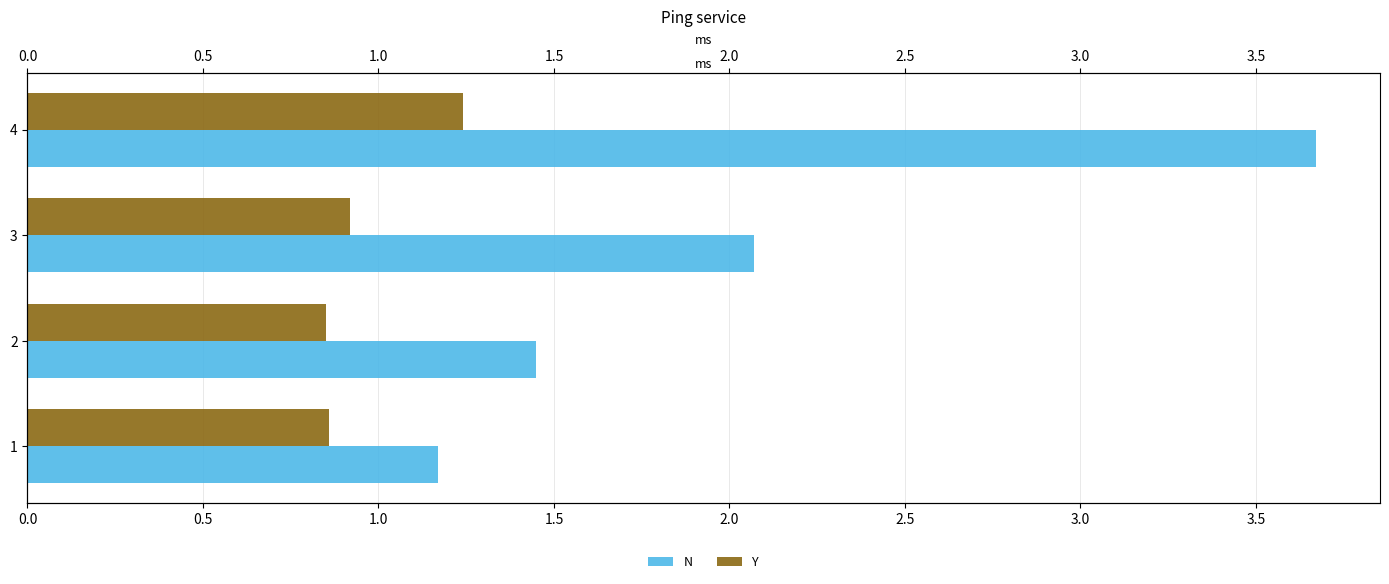

What are all the series names shown in the legend?

N, Y